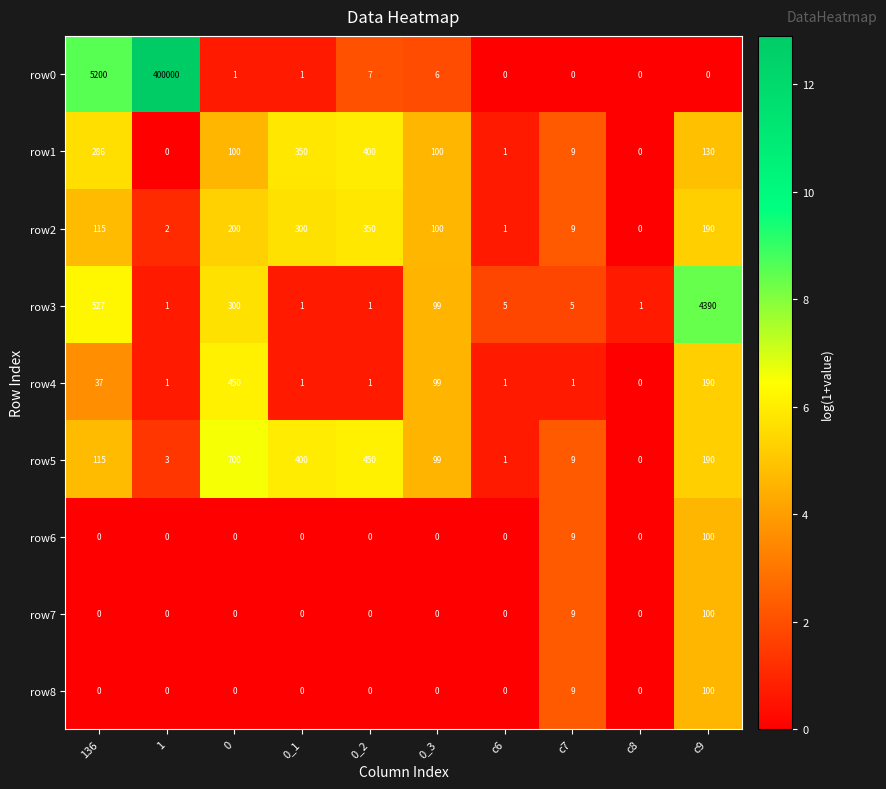

What value does the row5 series have at 136?

115